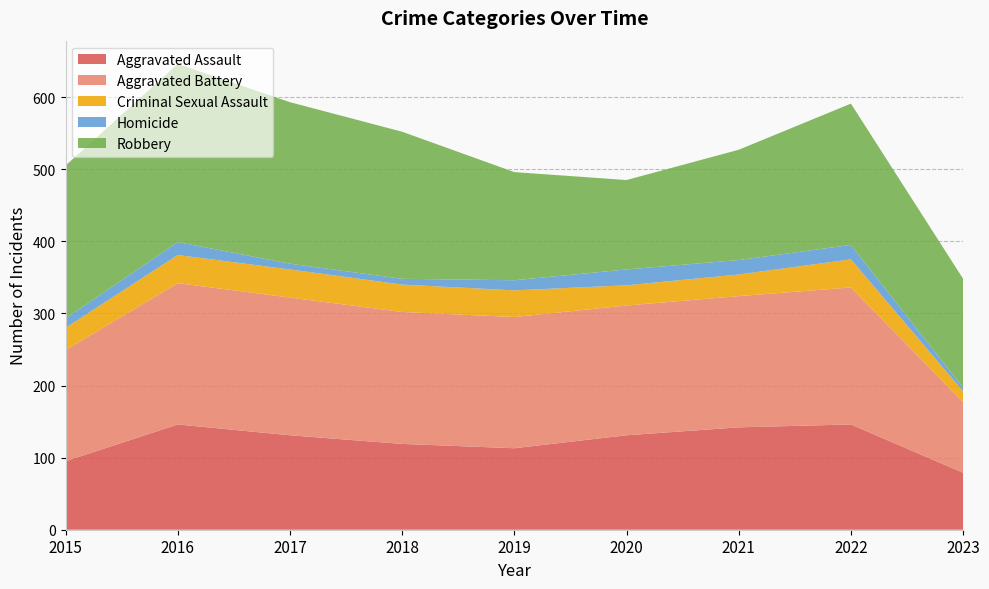

Reading right to left, extract all data points from this chart.

Aggravated Assault: 2023=79	2022=146	2021=142	2020=131	2019=113	2018=119	2017=131	2016=146	2015=95
Aggravated Battery: 2023=98	2022=190	2021=182	2020=180	2019=182	2018=183	2017=191	2016=196	2015=154
Criminal Sexual Assault: 2023=15	2022=39	2021=30	2020=28	2019=37	2018=38	2017=39	2016=39	2015=31
Homicide: 2023=5	2022=20	2021=20	2020=22	2019=14	2018=8	2017=8	2016=18	2015=13
Robbery: 2023=151	2022=196	2021=153	2020=124	2019=150	2018=204	2017=224	2016=247	2015=212